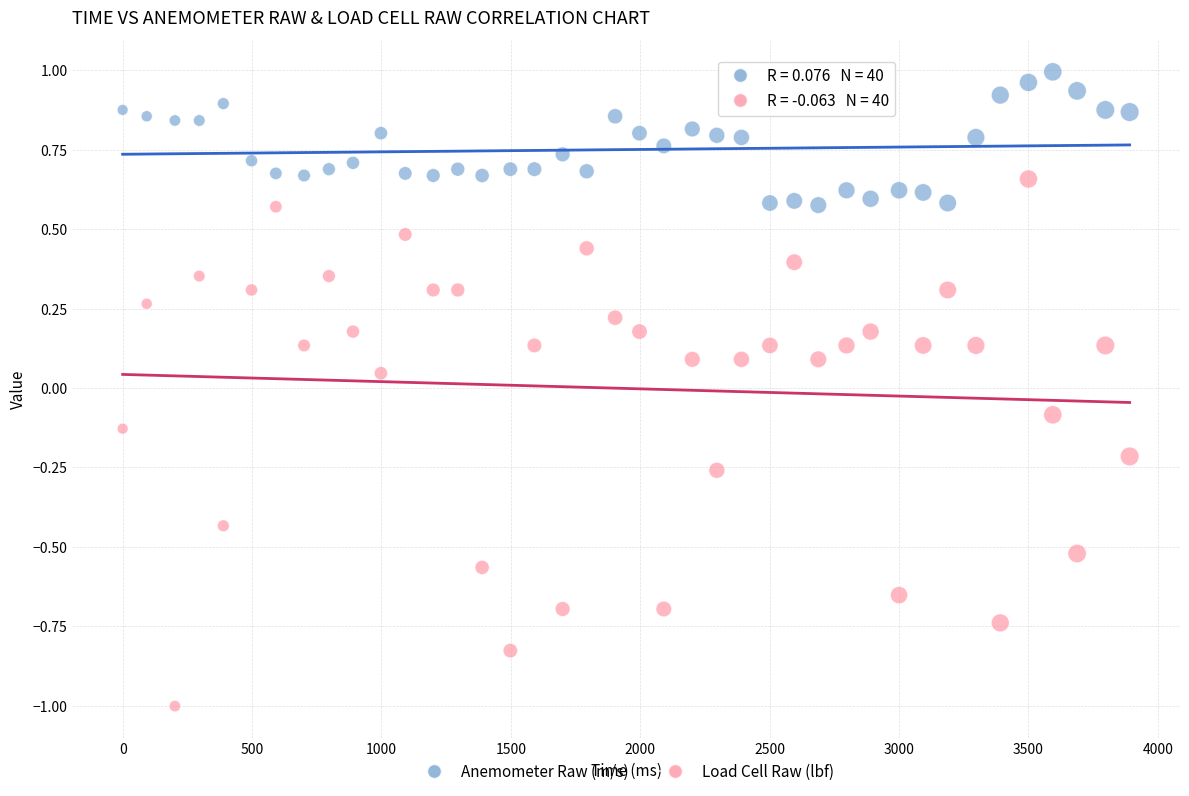

Across all data points, what is the range of X values (max minus min)?

3891.0